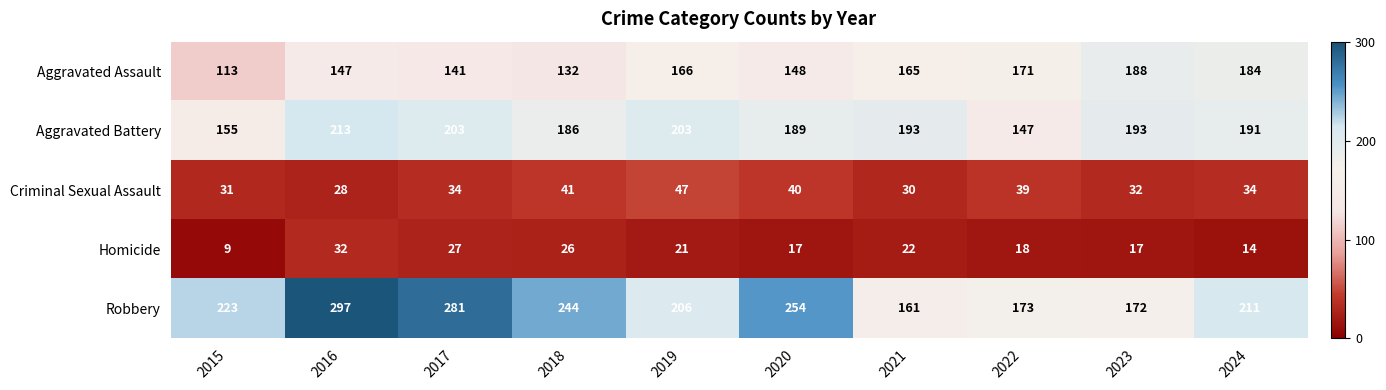

What is the minimum value for Aggravated Battery?

147